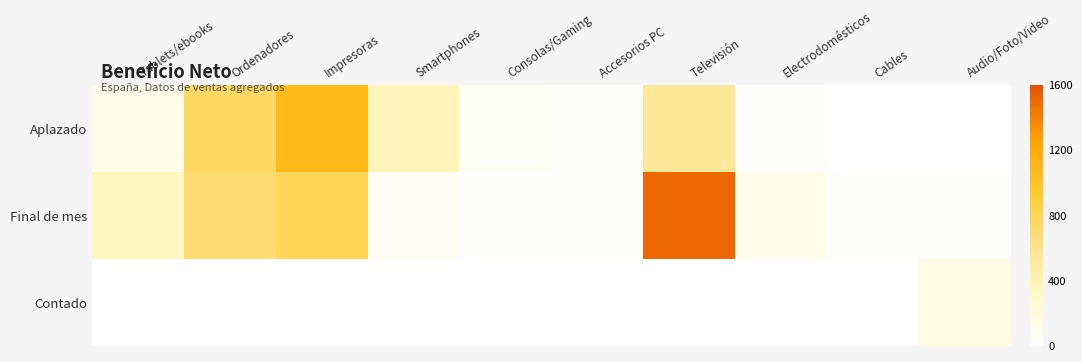

Which series changed the most between Accesorios PC and Cables?

Aplazado